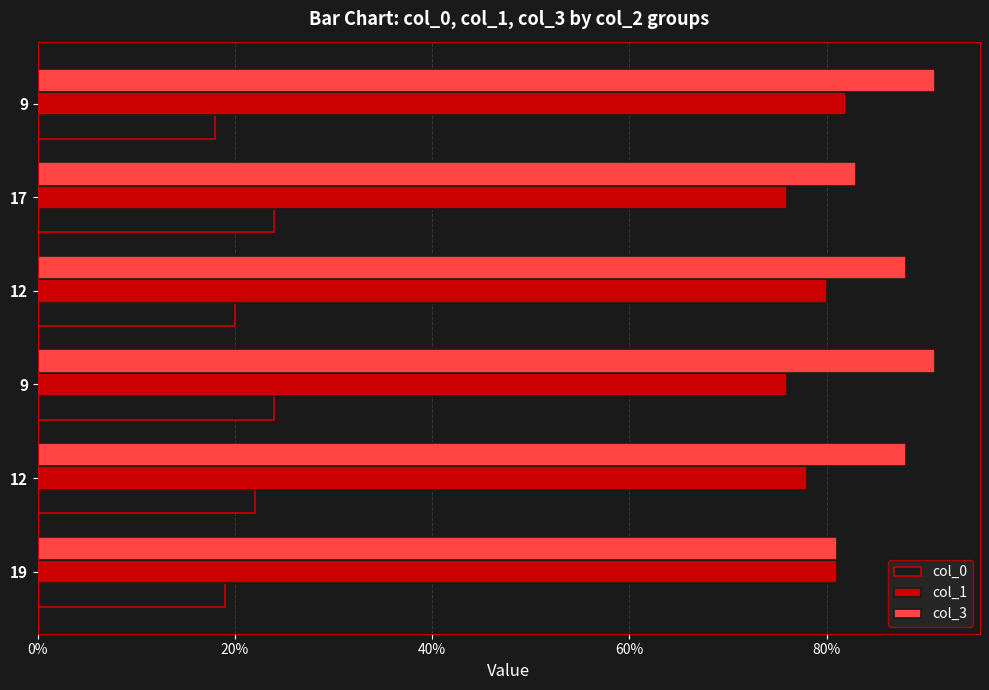

How many distinct data groups are displayed?

3